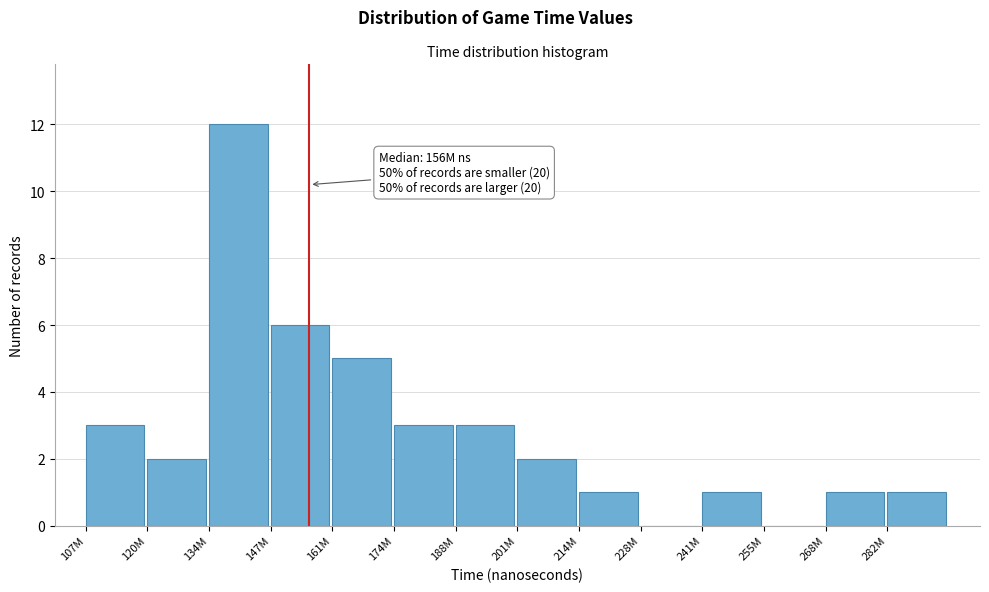

Reading left to right, what are all the values shown in this chart?

107M=3	120M=2	134M=12	147M=6	161M=5	174M=3	188M=3	201M=2	214M=1	228M=0	241M=1	255M=0	268M=1	282M=1